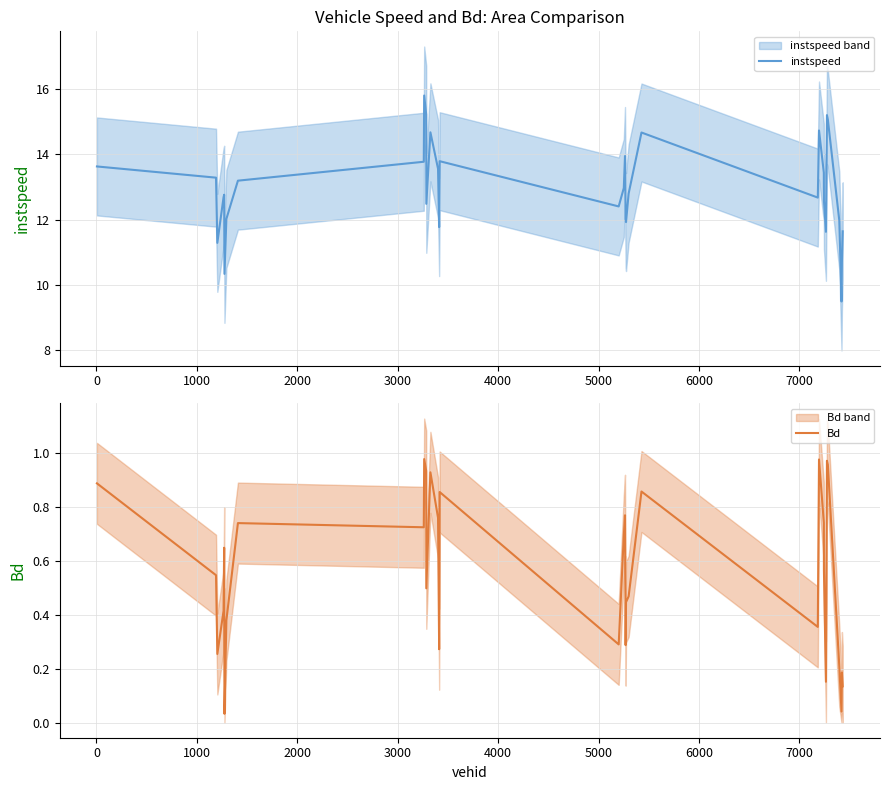

How many interior local peaks does the instspeed series have?

8